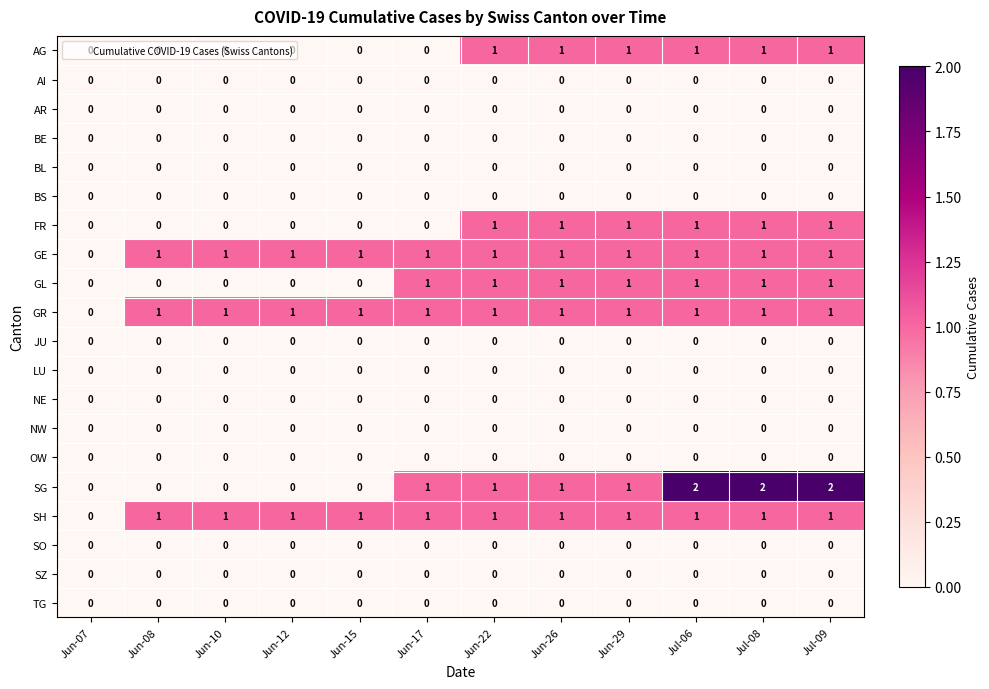

Which series changed the most between Jun-10 and Jul-09?

SG